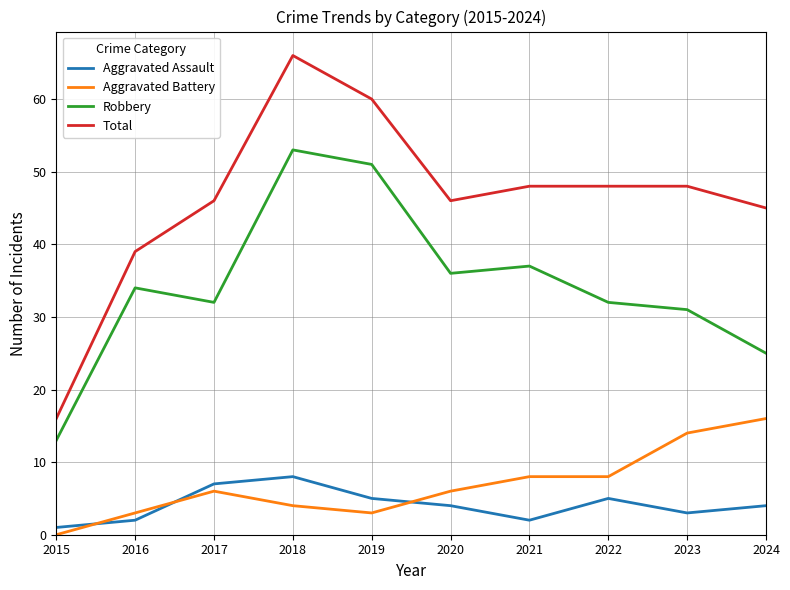

What is the total value across all series at 2023?

96